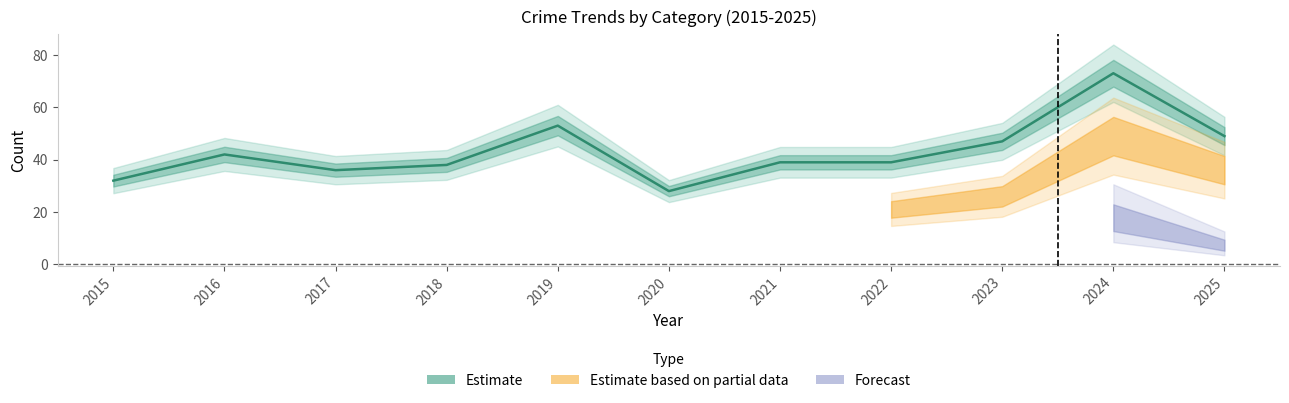

What is the value of the Total point at the 6th from the left?

28